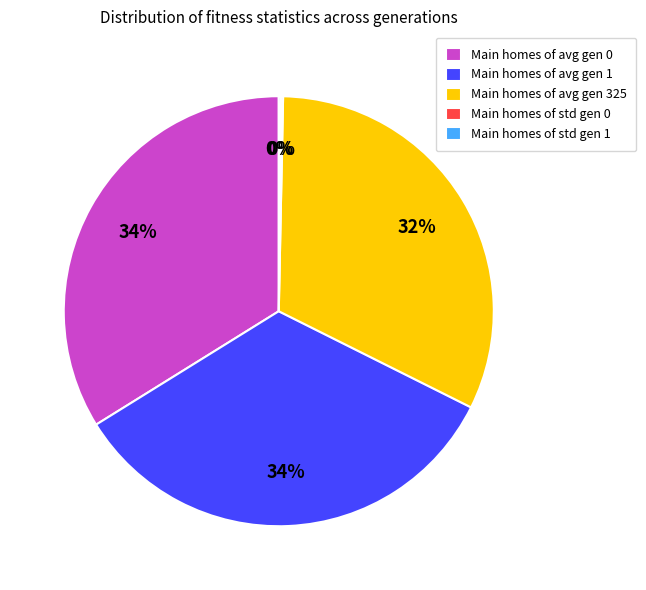

To the nearest percent, what is the average slice percentage?

20%